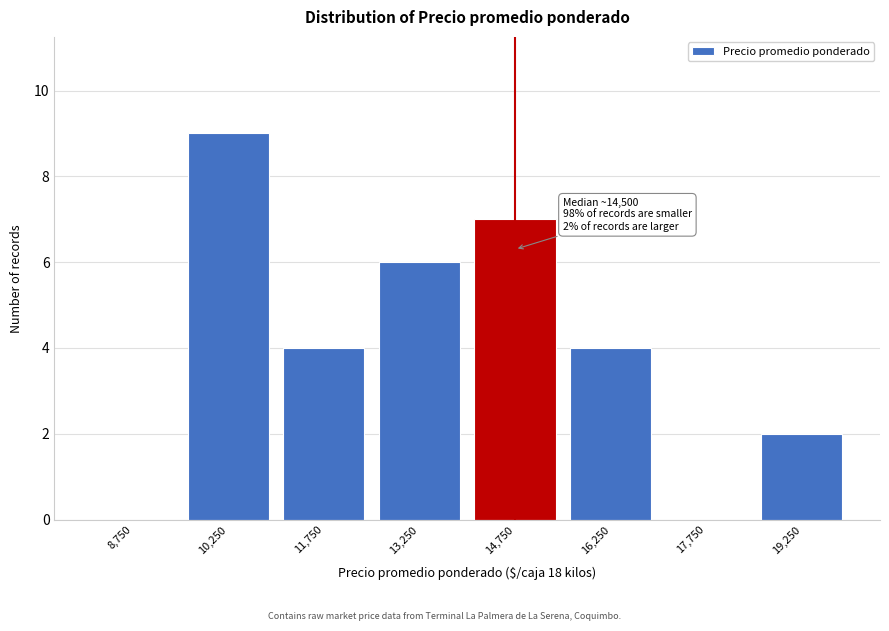

Reading left to right, list all the values displayed in this chart.

8,750=0	10,250=9	11,750=4	13,250=6	14,750=7	16,250=4	17,750=0	19,250=2